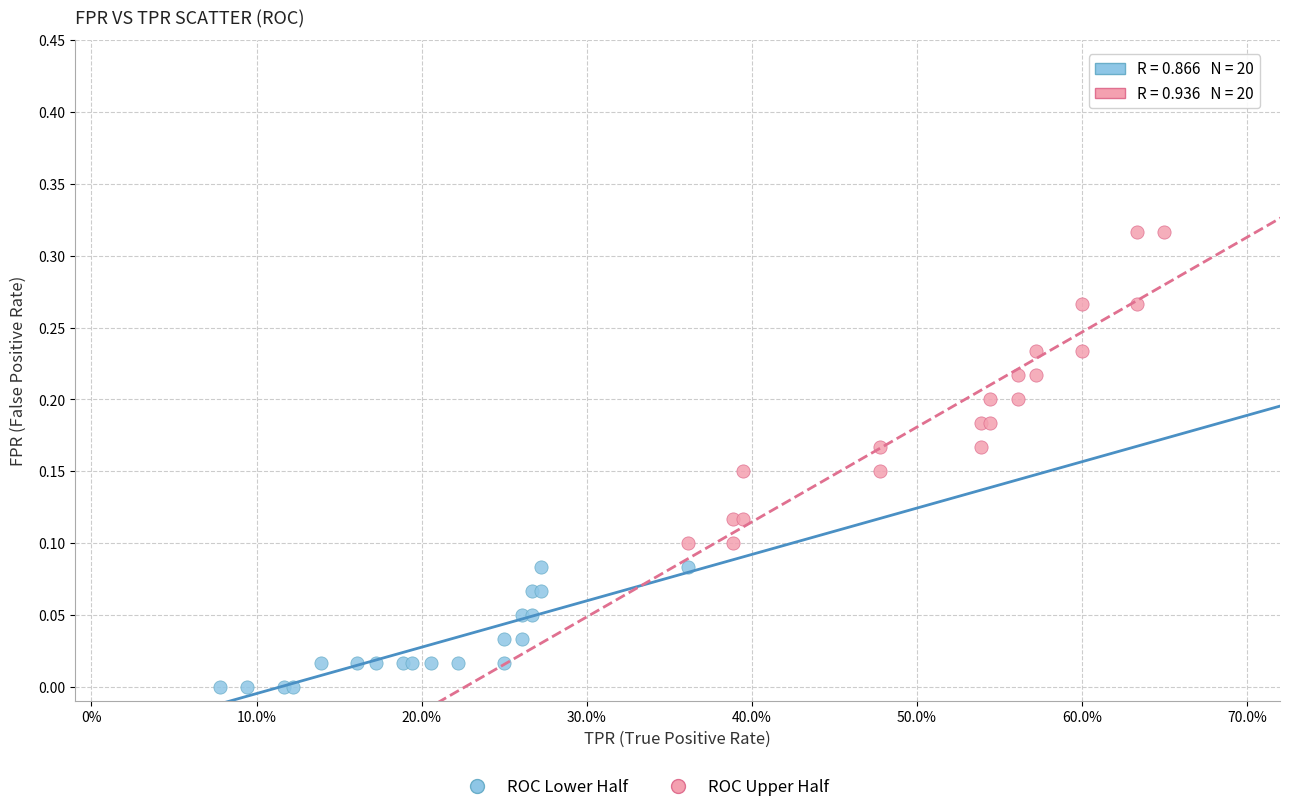

Which series reaches the minimum Y coordinate?

ROC Lower Half